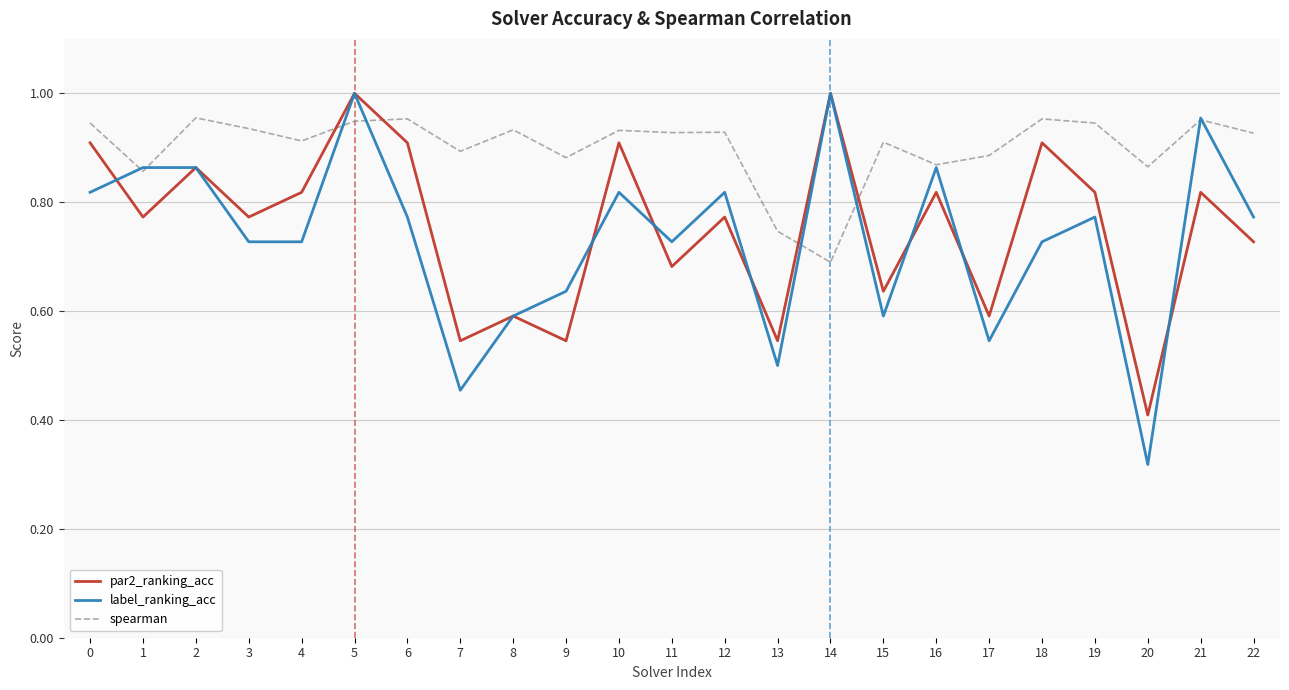

Is the value of par2_ranking_acc at 4 greater than the value of label_ranking_acc at 19?

Yes